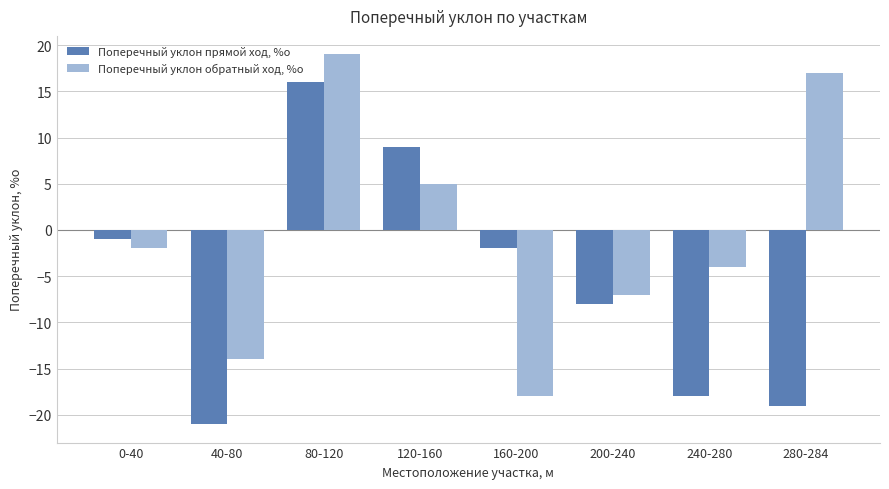

What is the maximum value shown in the chart?

19